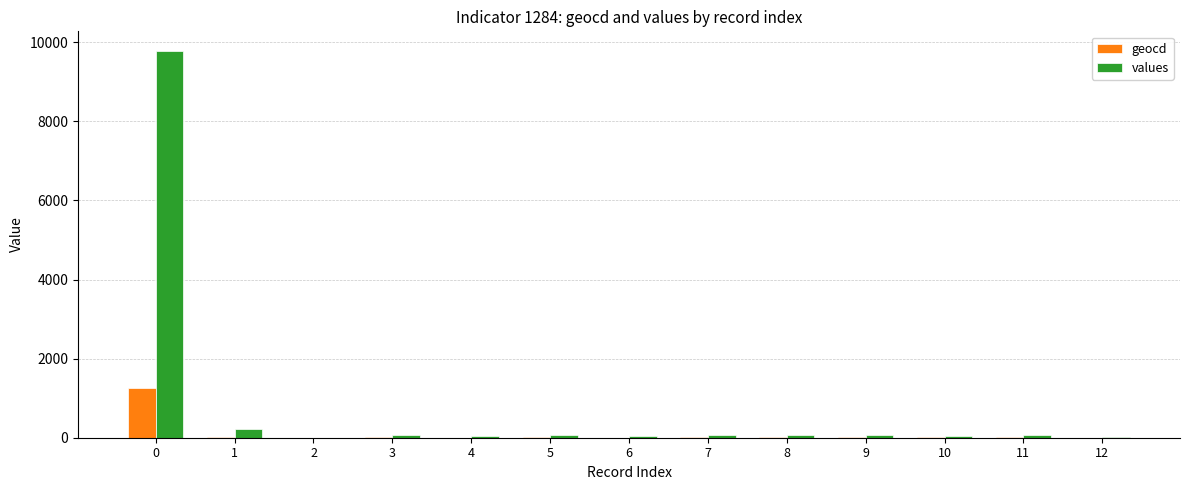

What is the maximum value shown in the chart?

9789